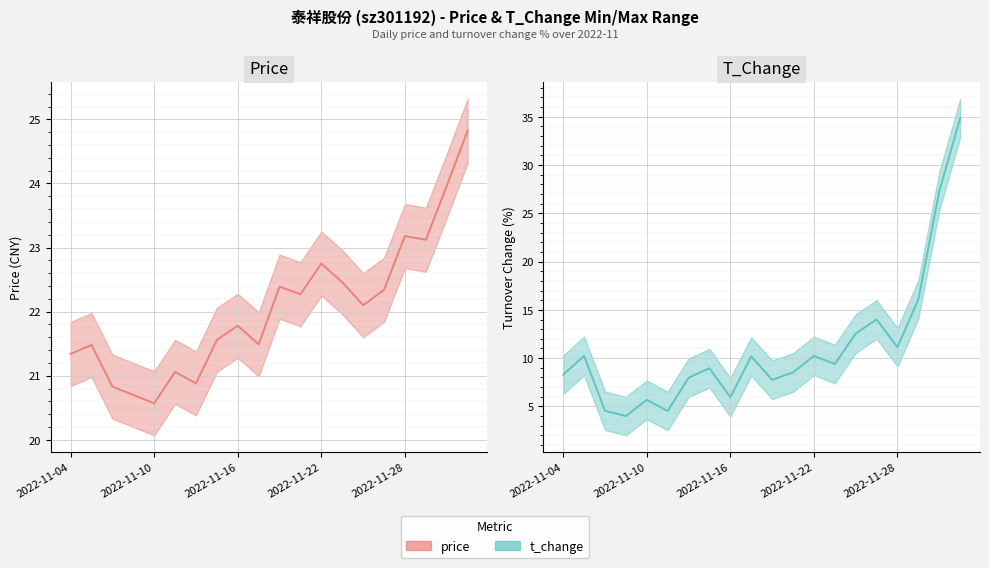

True or false: t_change has a value of 27.3 at 2022-11-30.

True